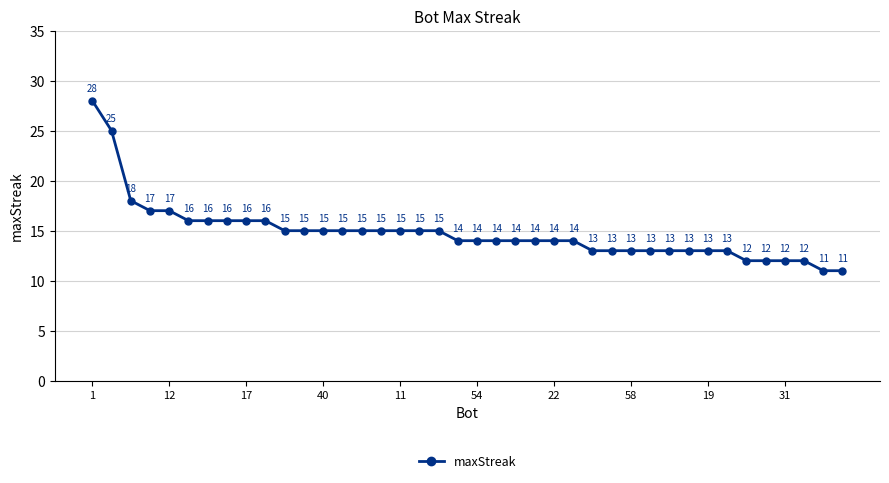

What is the sum of all values?

592